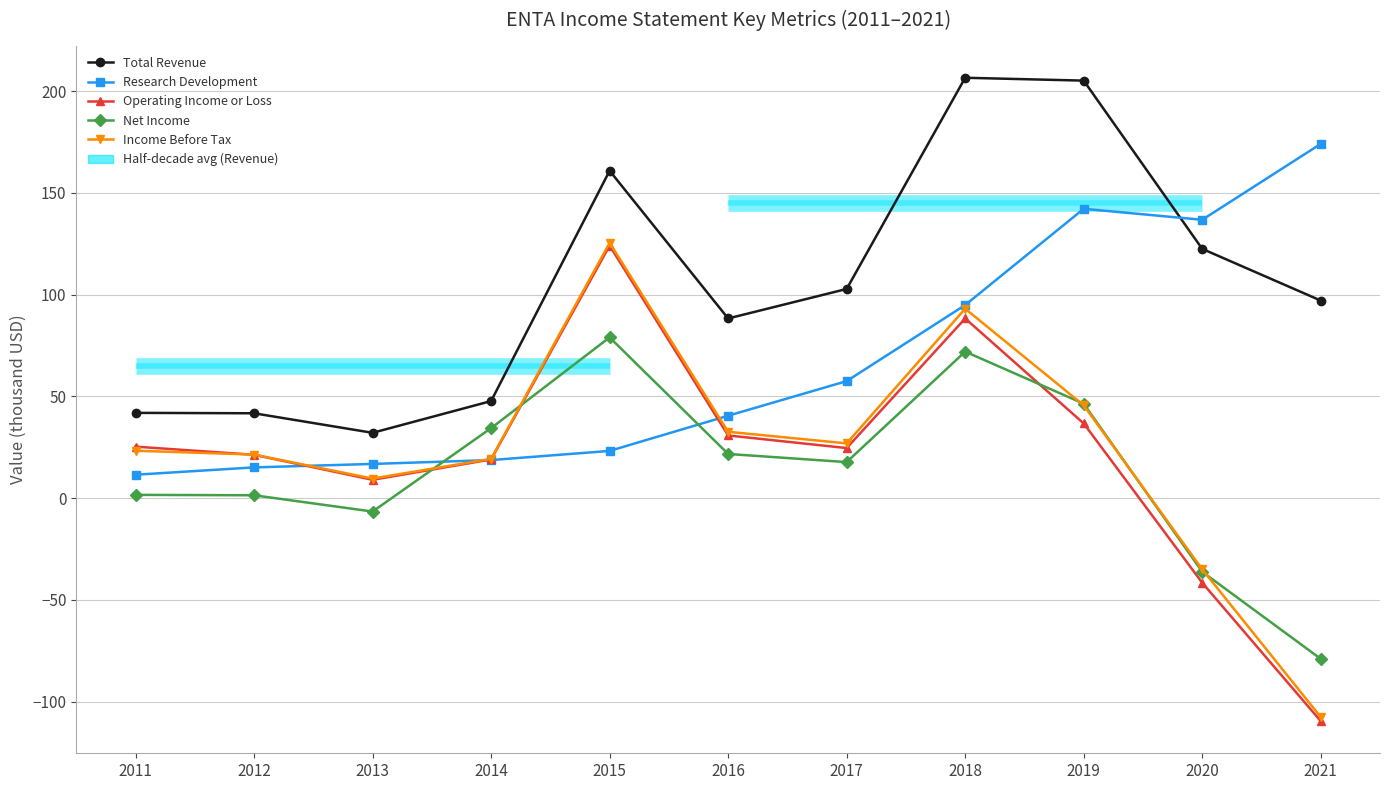

How many values in the Income Before Tax series exceed 23?

6